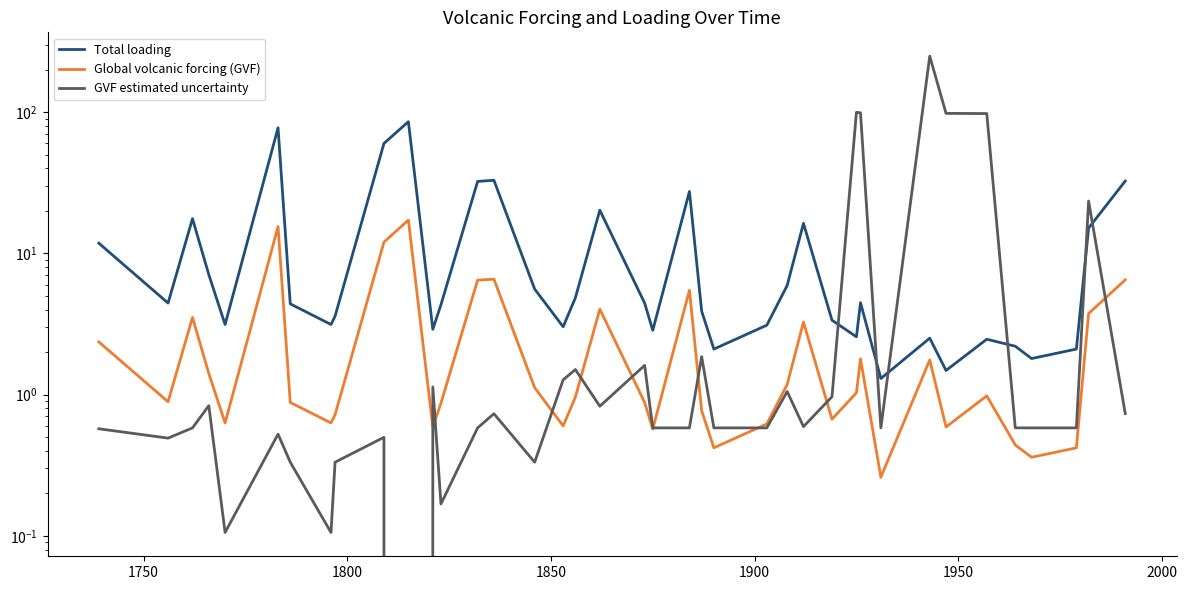

True or false: Total loading and Global volcanic forcing (GVF) intersect in this chart.

False